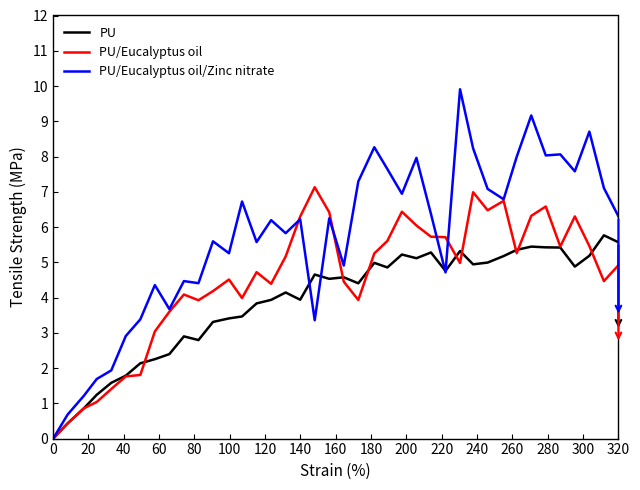

List the series in order of their overall mean, lowest first.

PU, PU/Eucalyptus oil, PU/Eucalyptus oil/Zinc nitrate